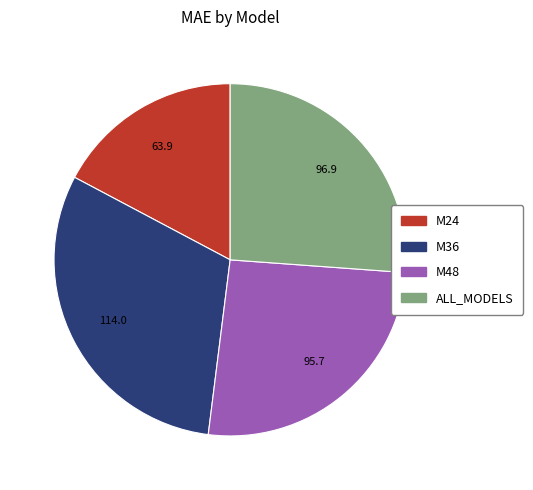

Count the number of slices in the pie.

4